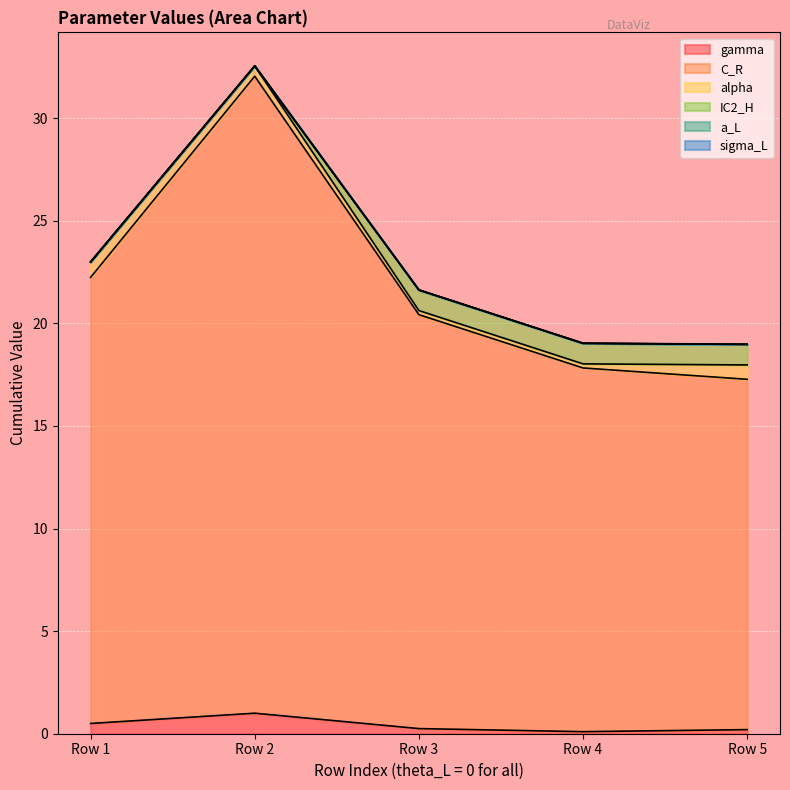

Is the value of gamma at 0 greater than the value of a_L at 0?

Yes